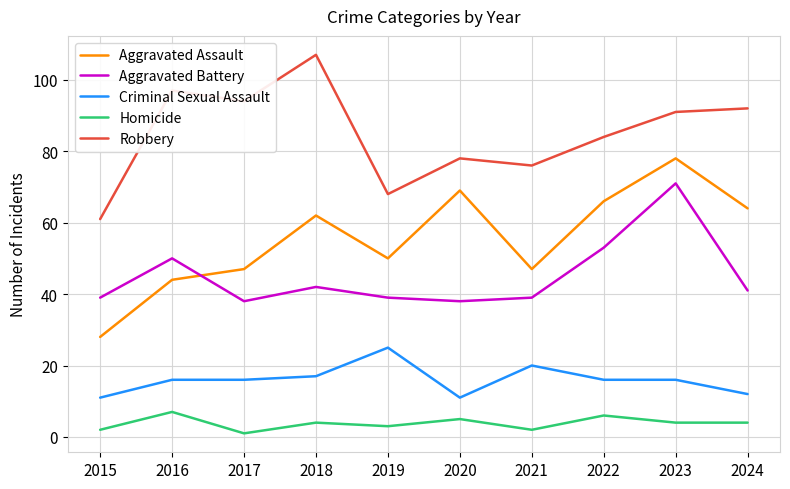

What is the total value across all series at 2018?

232